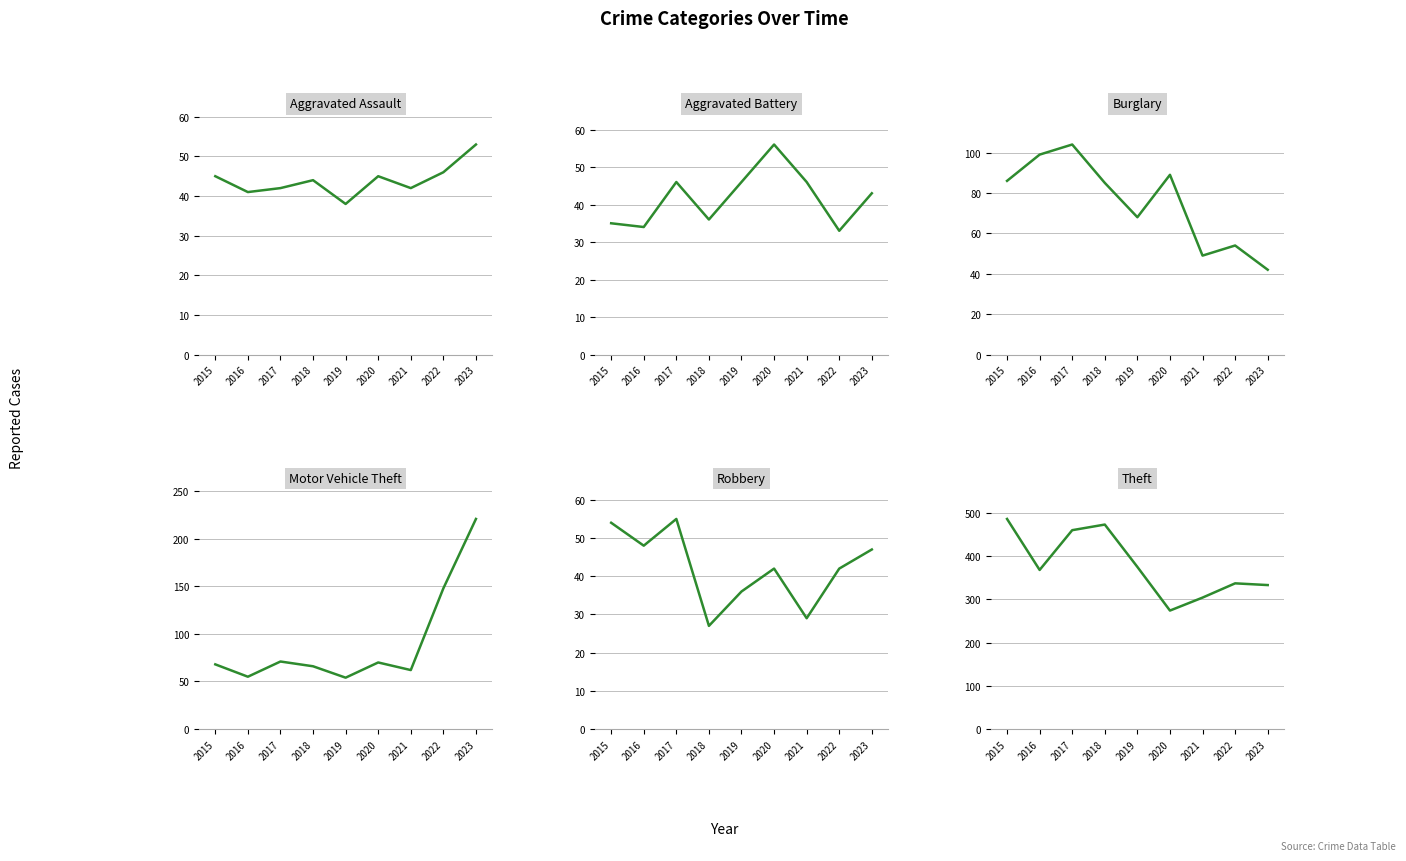

True or false: Robbery and Aggravated Assault intersect in this chart.

True